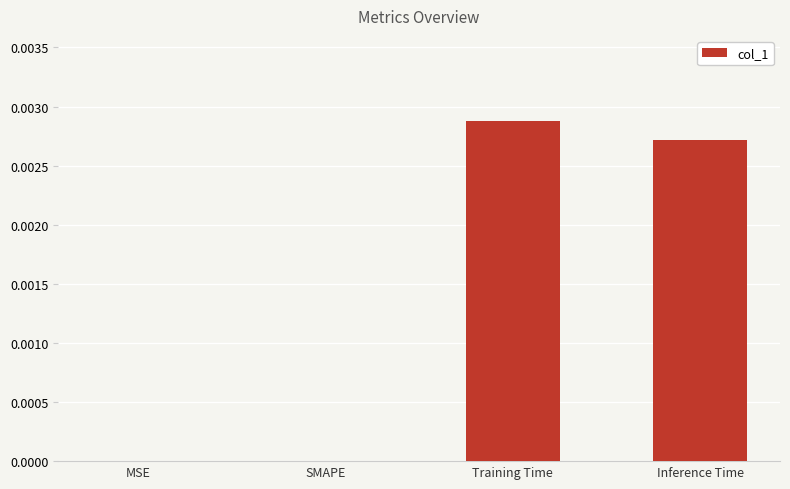

The value at Training Time is 0.0. True or false?

True